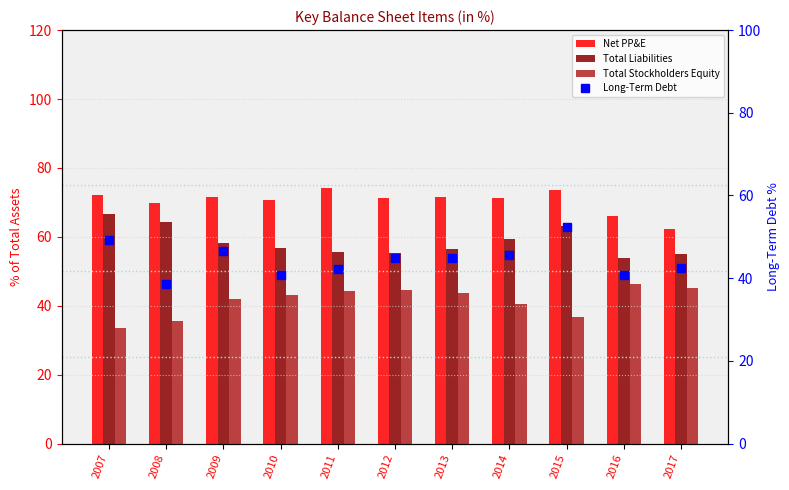

Where does the Long-Term Debt series first go above 44?

2007